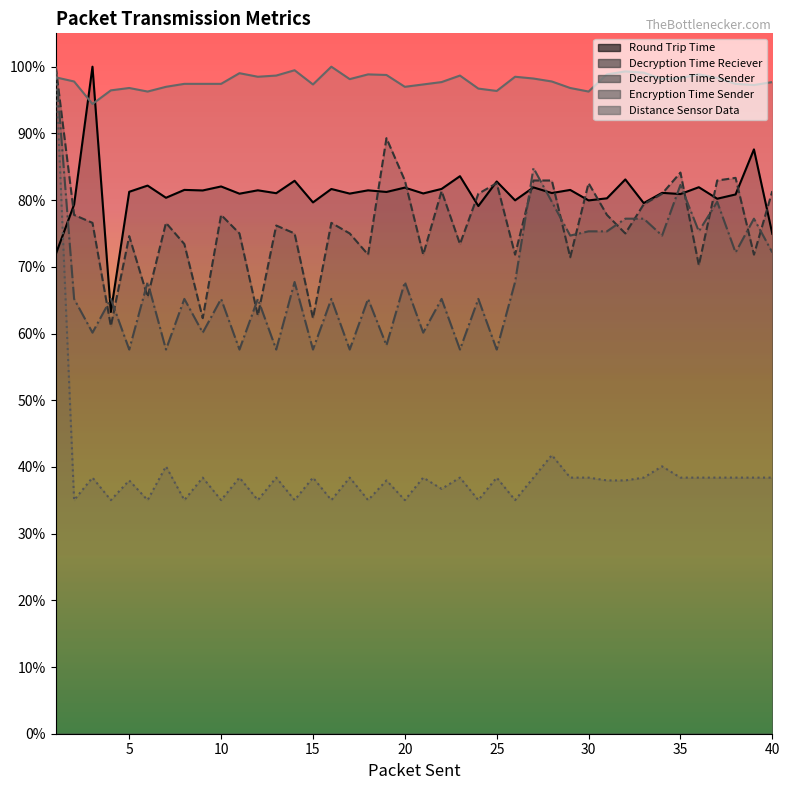

How many interior local peaks does the Encryption Time Sender series have?

14